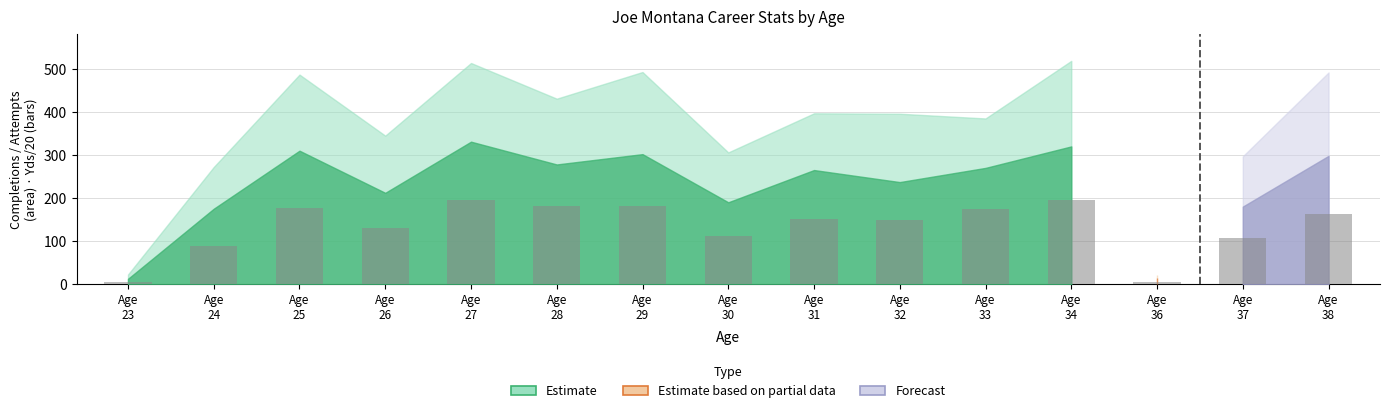

What is the value of the 11th bar from the left?

176.1